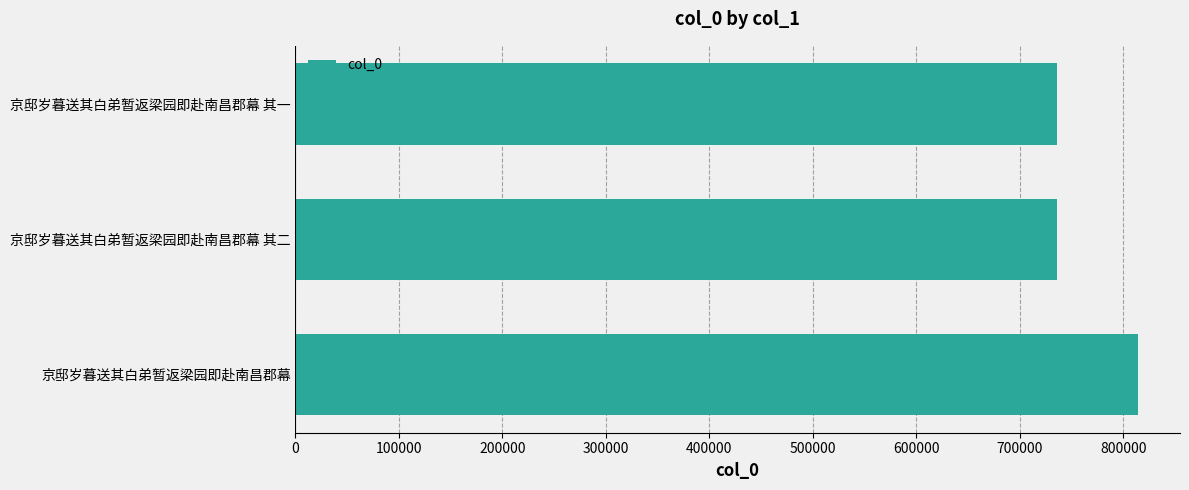

What value does the data have at 京邸岁暮送其白弟暂返梁园即赴南昌郡幕 其一?

735869